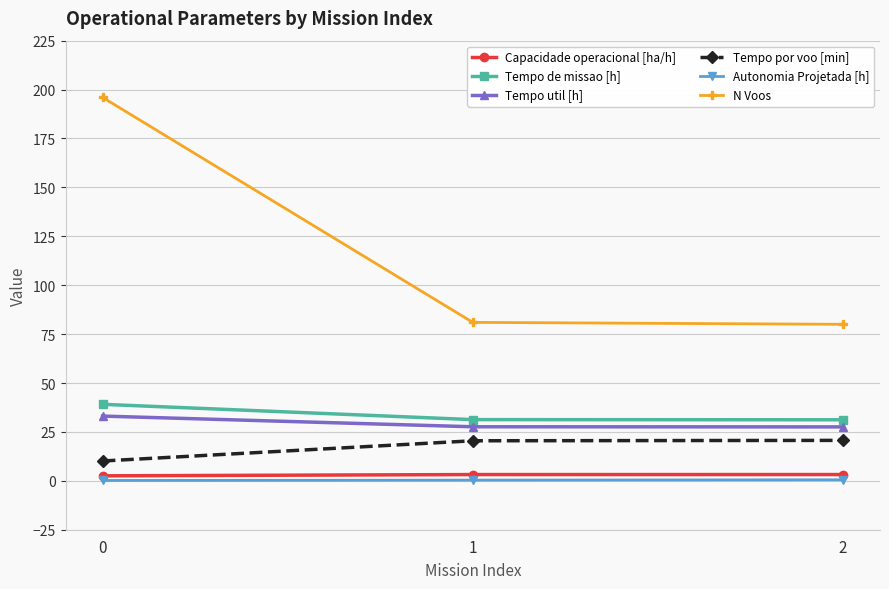

What is the value of the Tempo por voo [min] point at the 3rd from the left?

20.7